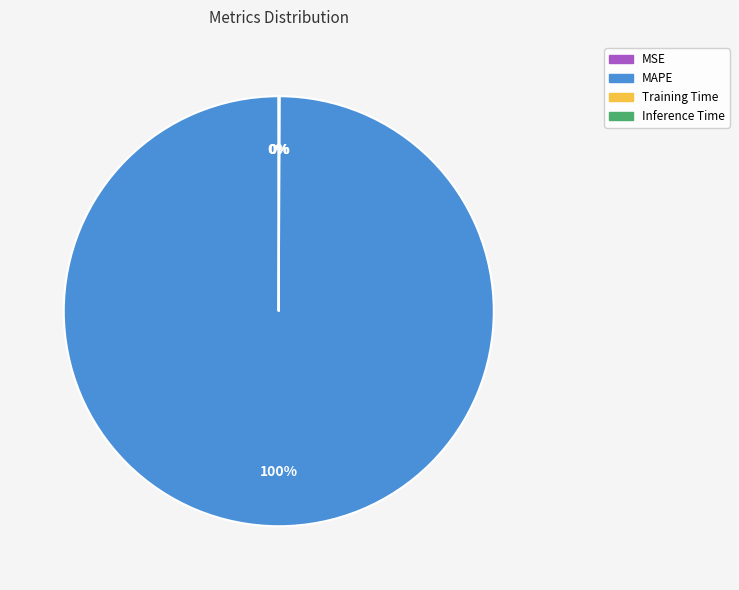

To the nearest percent, what is the average slice percentage?

25%